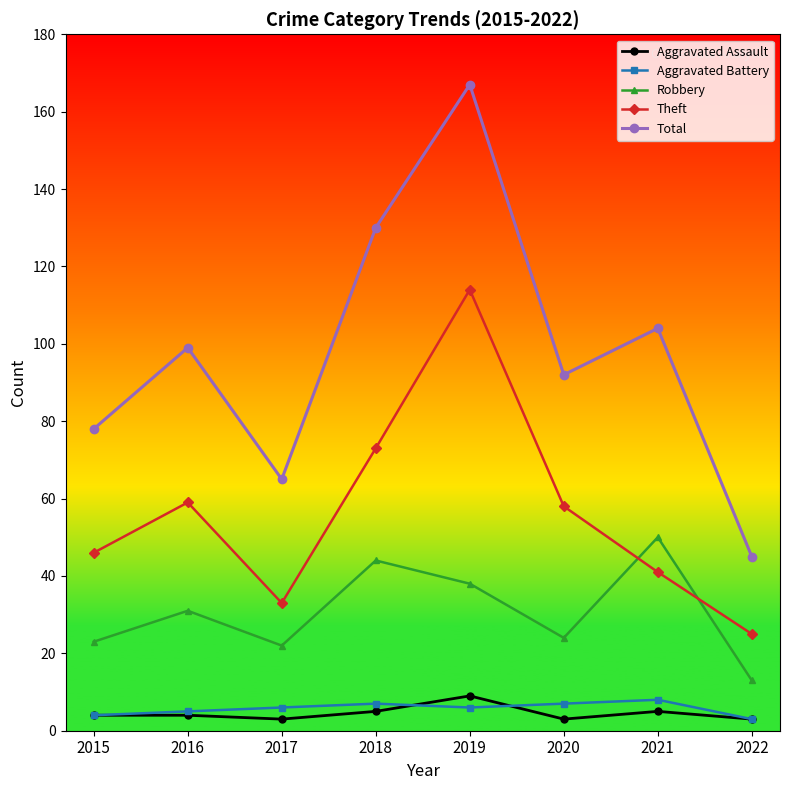

At which label is Theft closest to 69?

2018